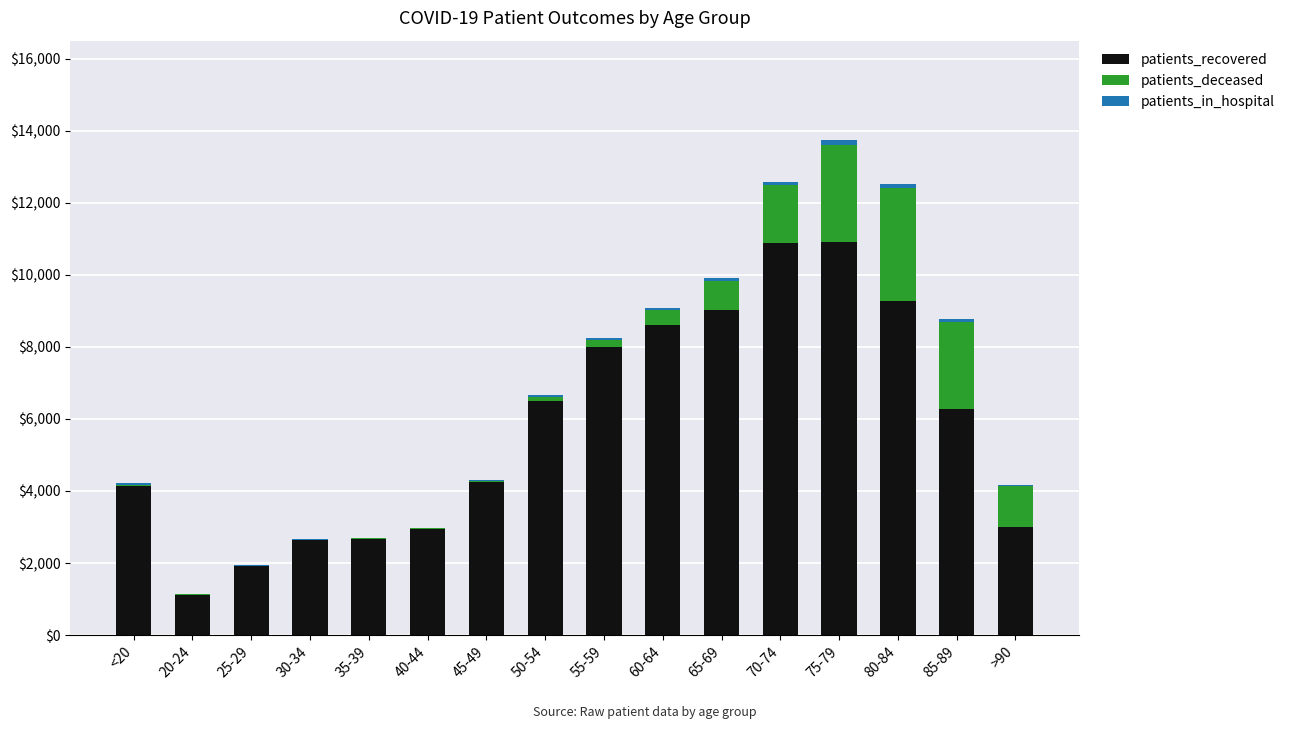

At which category is the sum across all series the highest?

75-79